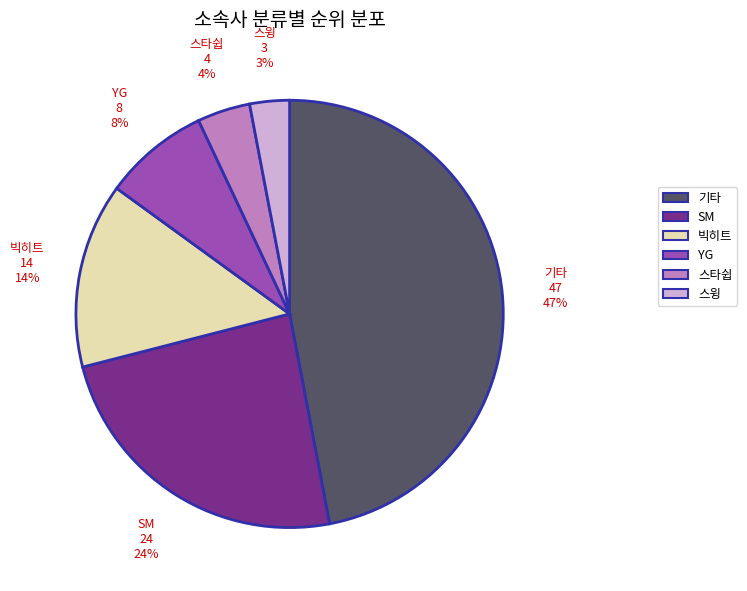

To the nearest percent, what is the average slice percentage?

17%